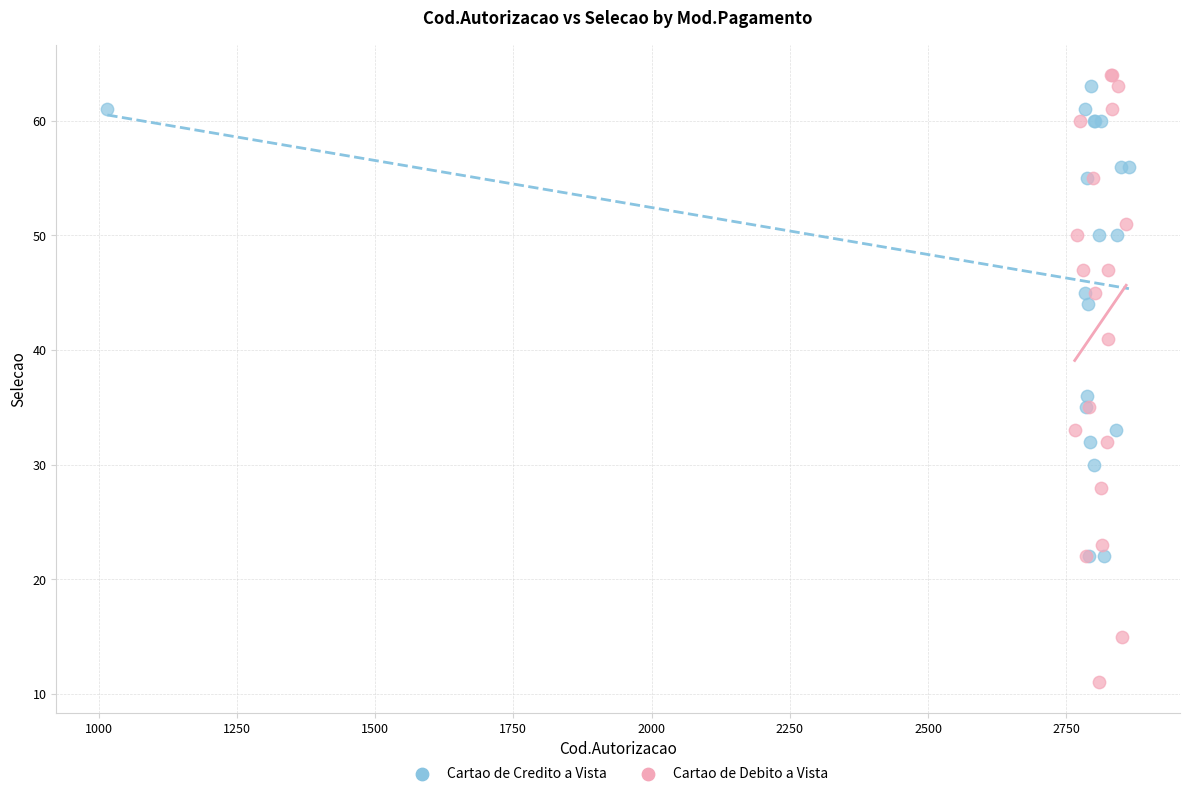

Which series has the widest spread of Y values?

Cartao de Debito a Vista